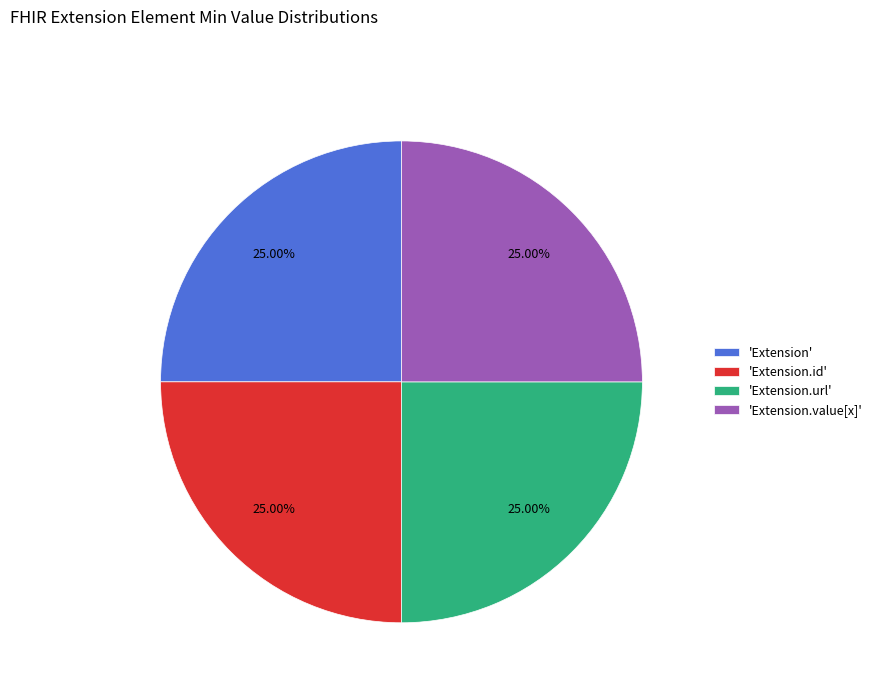

How many segments does this pie chart have?

4